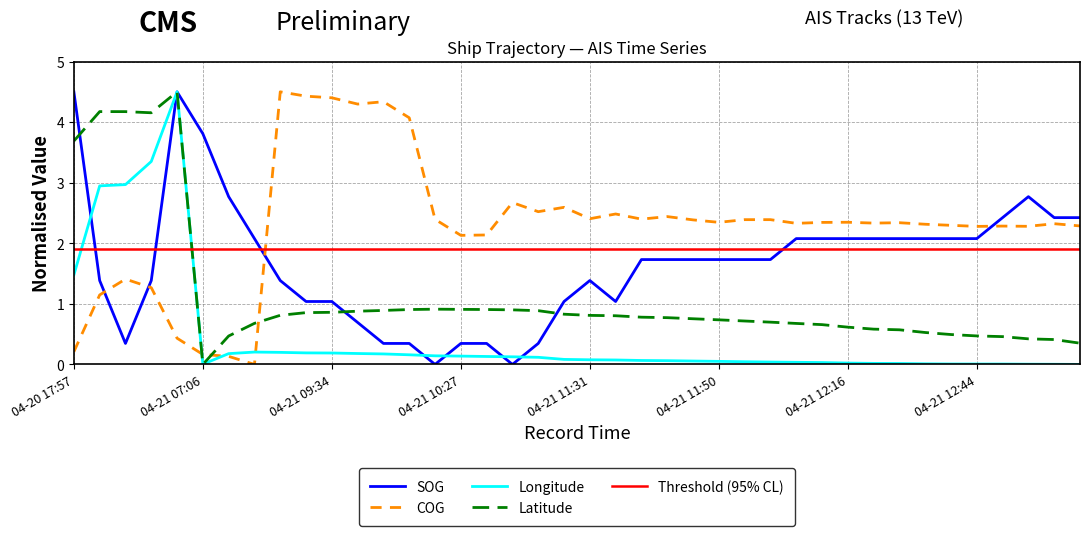

The Longitude series shows 0.1 at 04-21 10:27. True or false?

True